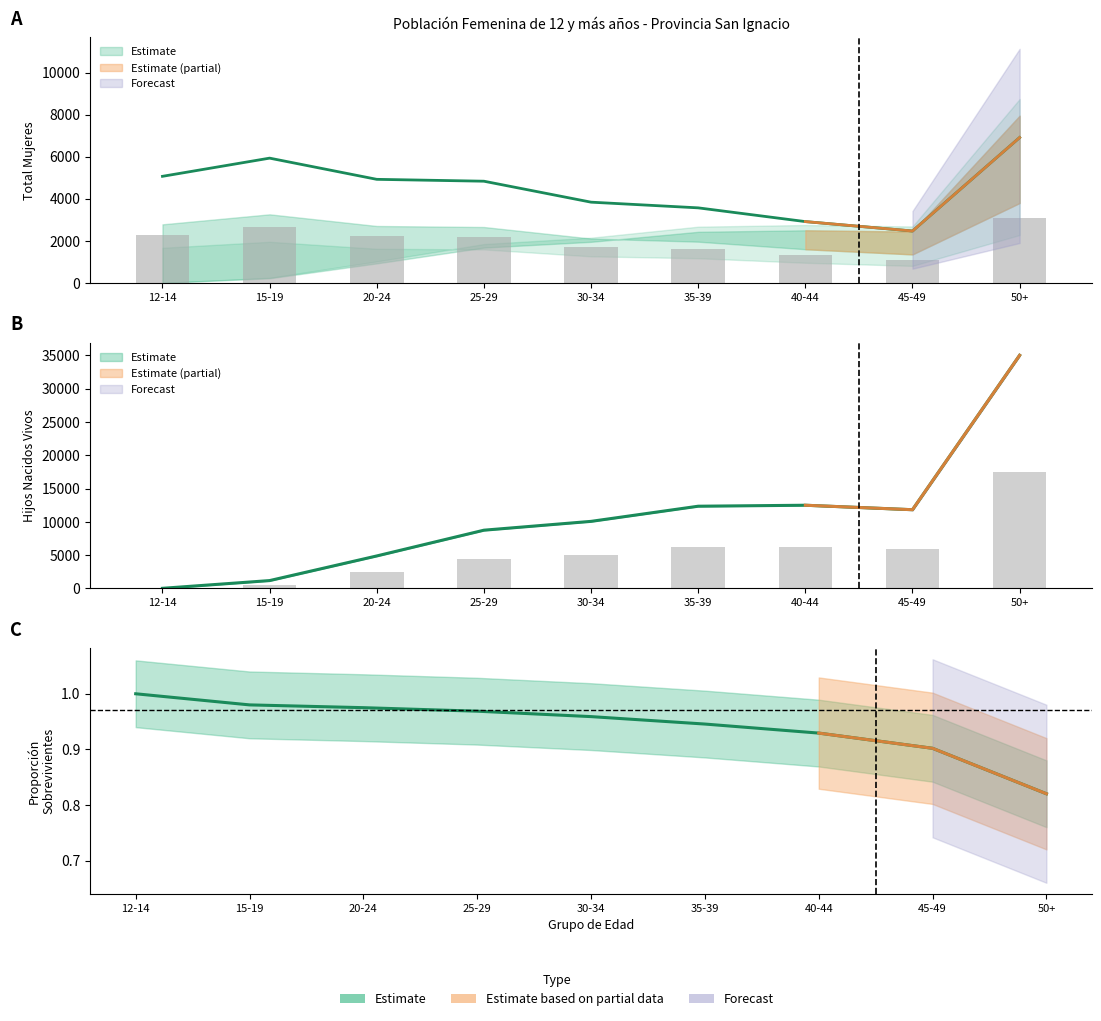

What is the difference between the Hijos Nacidos Vivos values at 30-34 and 50+?

24924.9